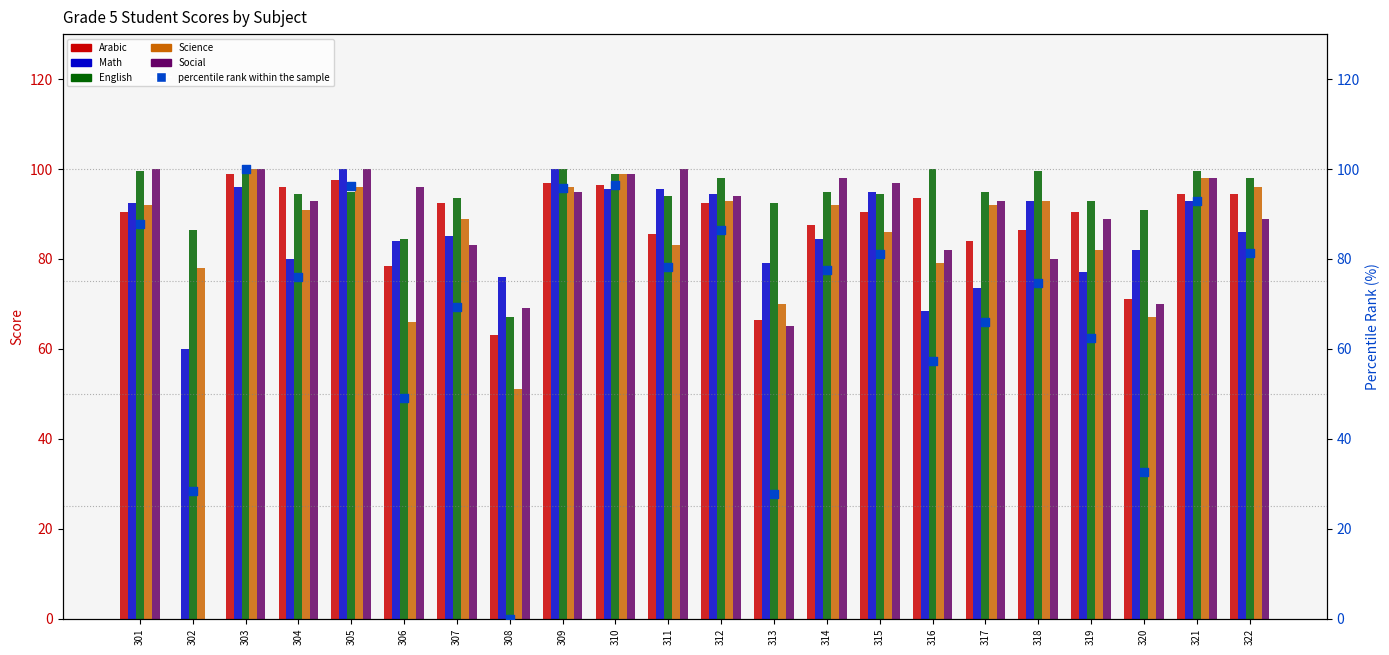

Which series contains the highest Y value?

Math